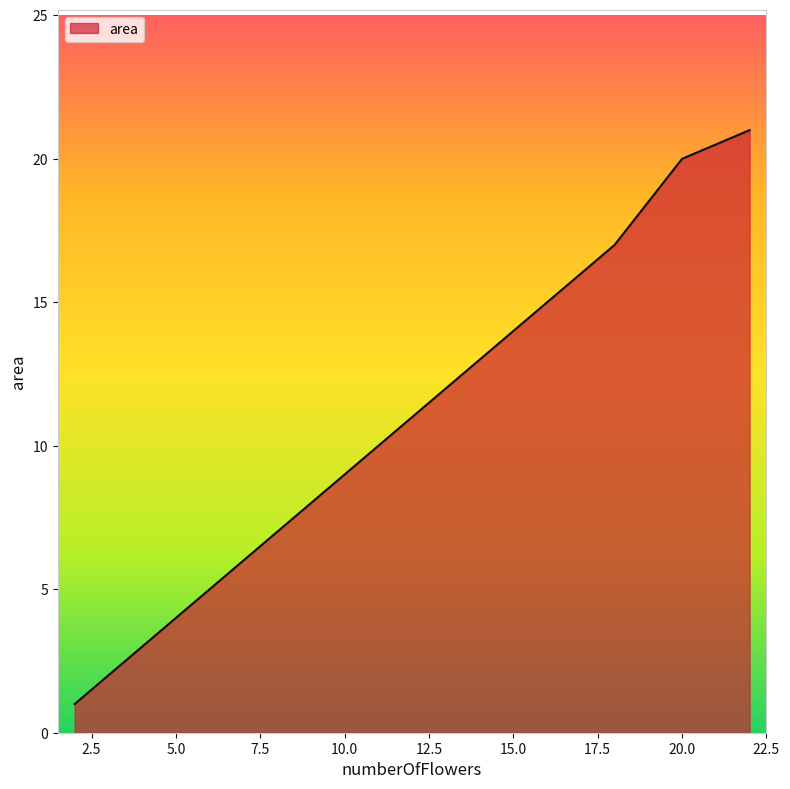

What is the greatest value displayed?

21